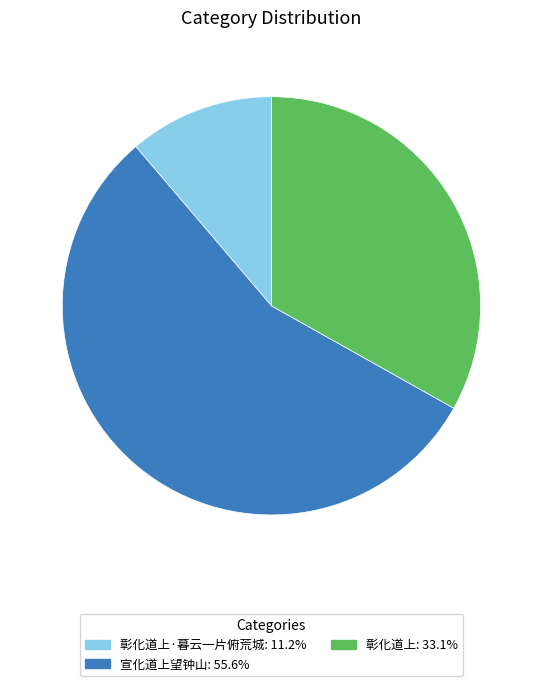

Count the number of slices in the pie.

3